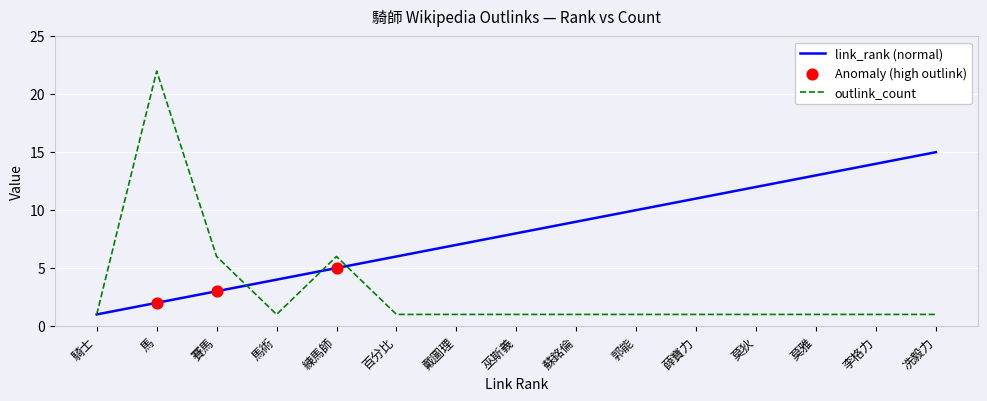

Which series has the largest total across all categories?

link_rank (normal)